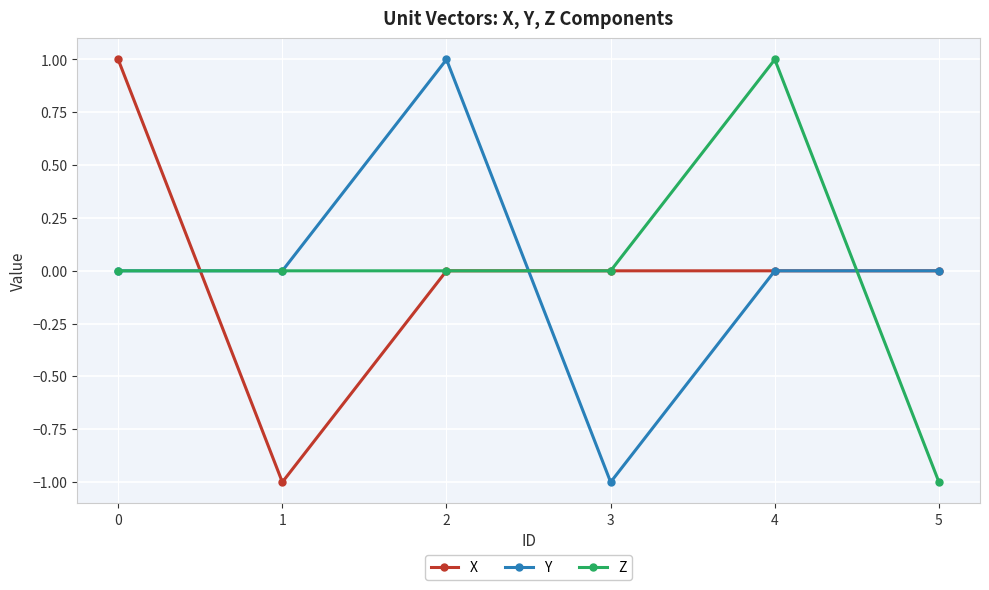

Is this an area chart (filled region under the line)?

No